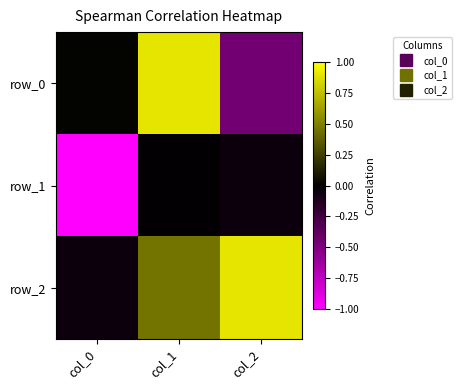

What is the difference between the second highest and minimum values in the row_1 series?

0.9